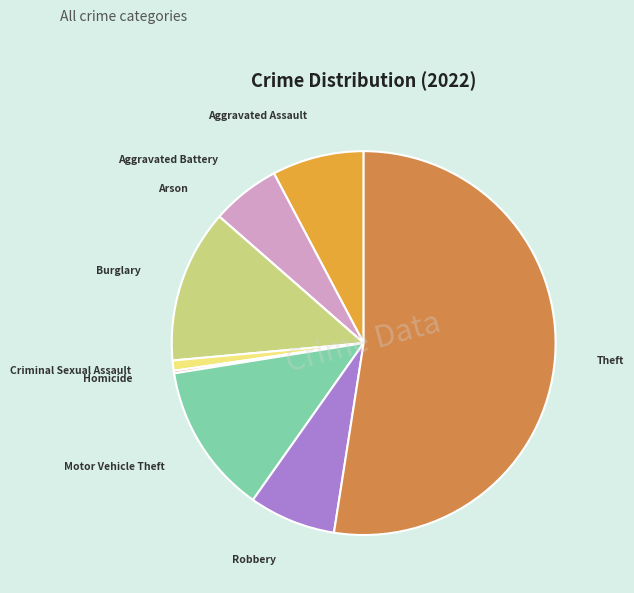

Is there any slice that represents more than half of the pie?

Yes